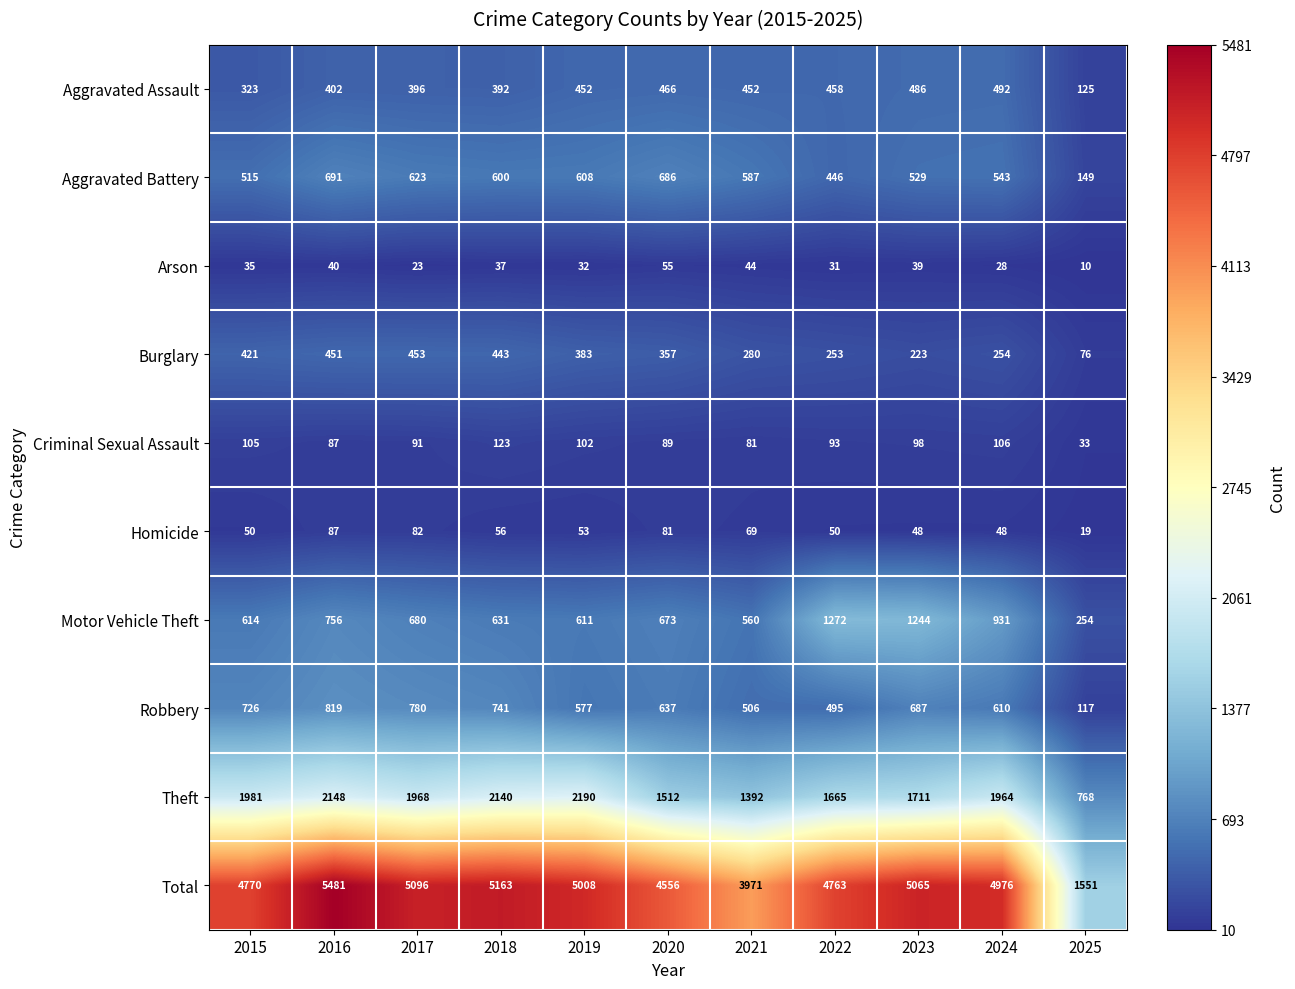

At how many categories does at least one series exceed 1067?

11